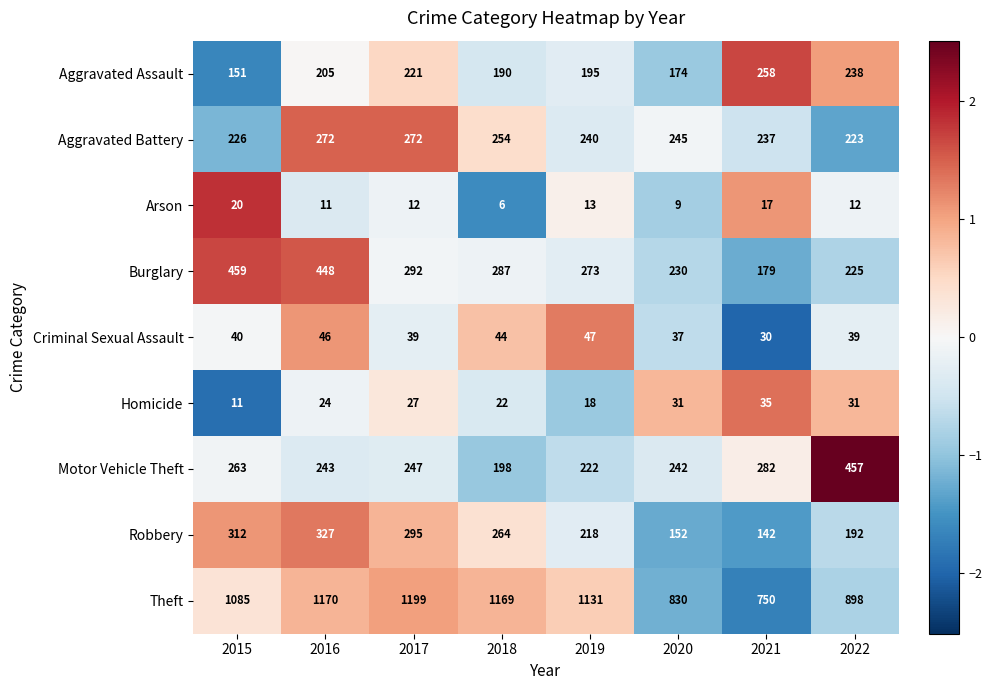

What is the total value across all series at 2022?

2315